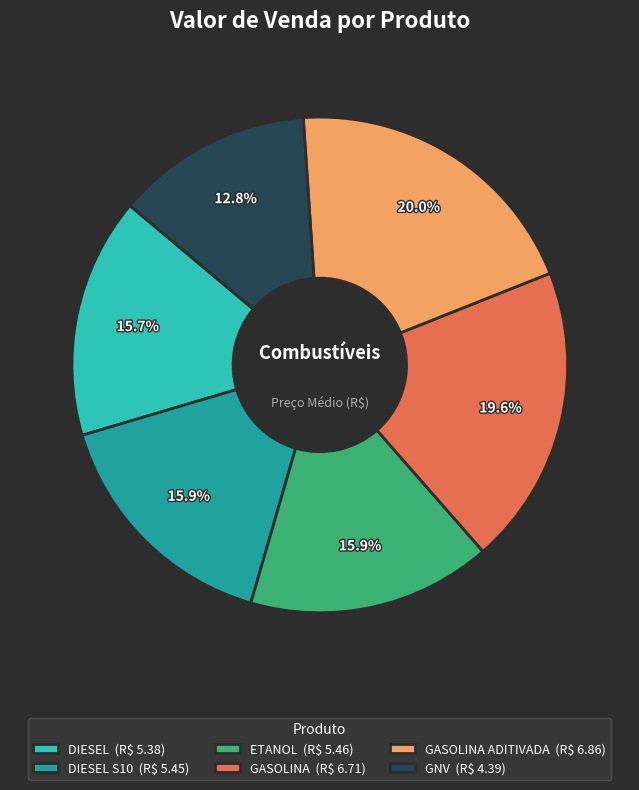

Which category has the smallest portion of the pie?

GNV (R$ 4.39)